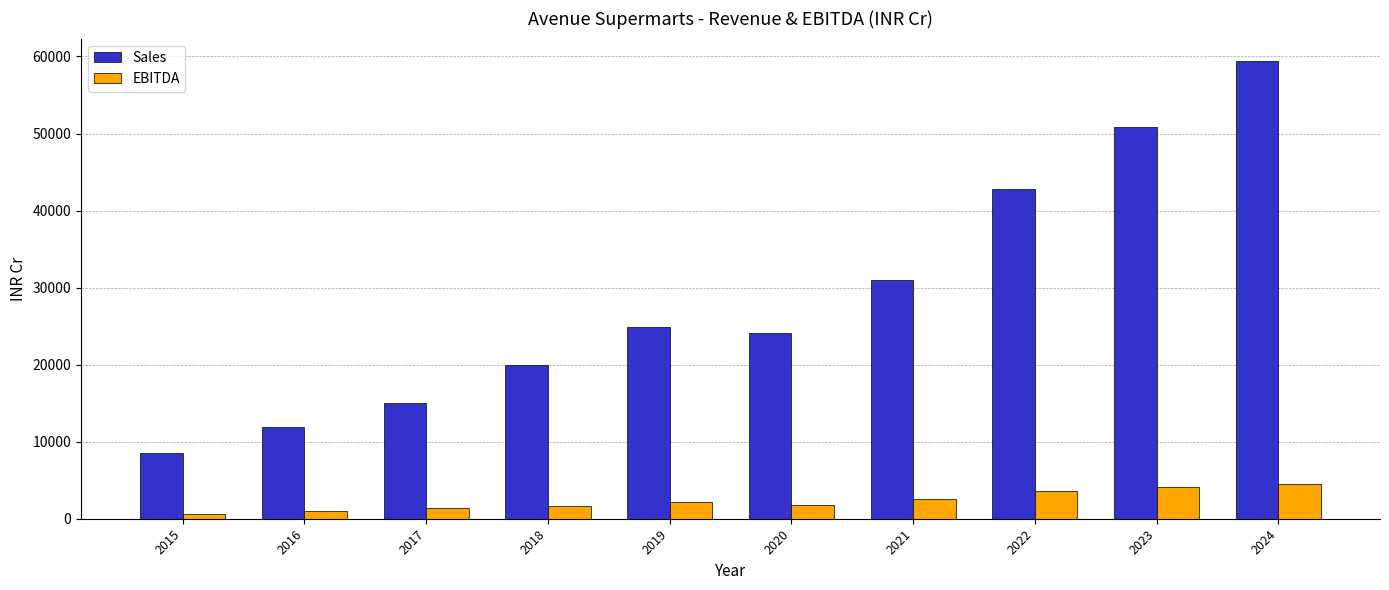

At how many categories does at least one series exceed 40631?

3